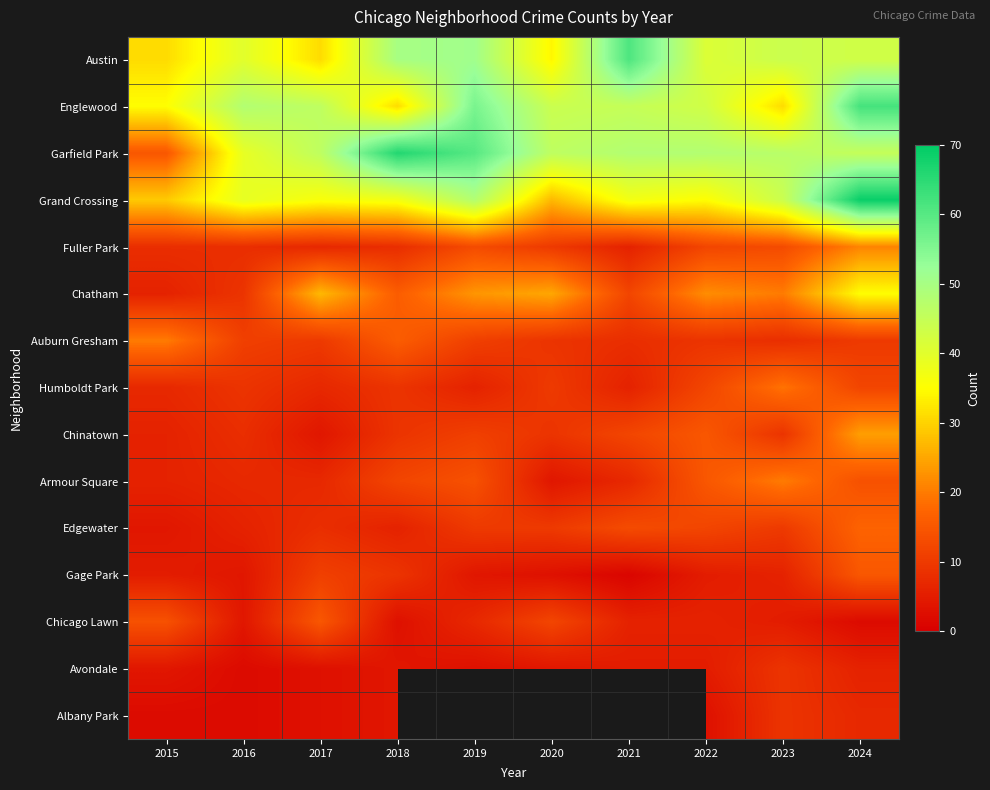

Which category has the lowest value in the Garfield Park series?

2015